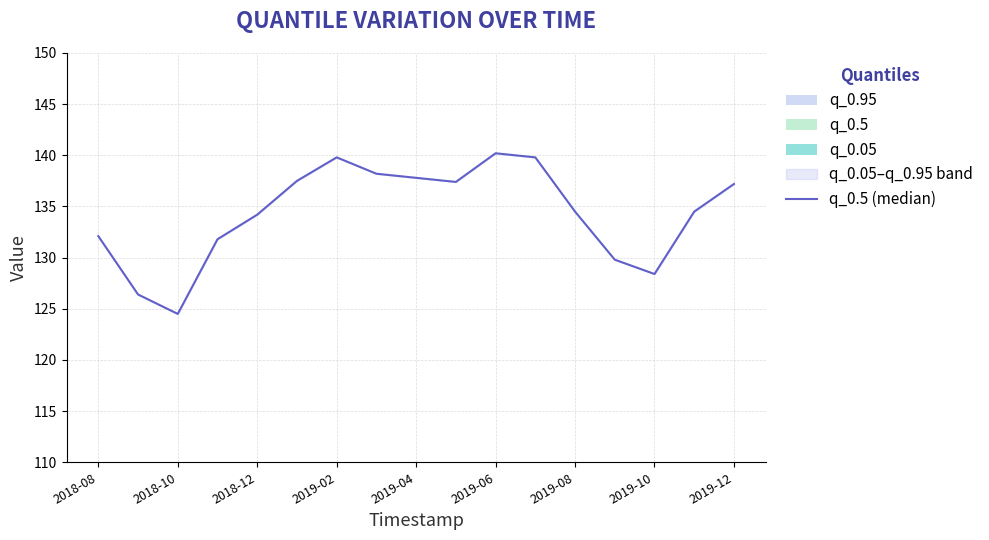

What is the smallest value displayed?

124.5